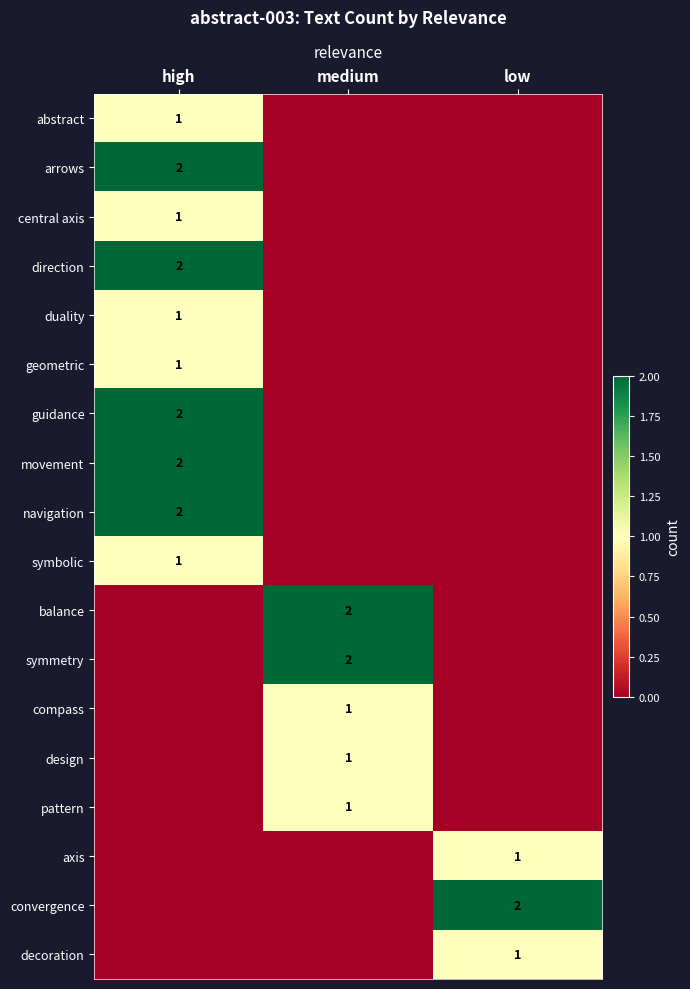

Is it true that symmetry equals 3 at medium?

False